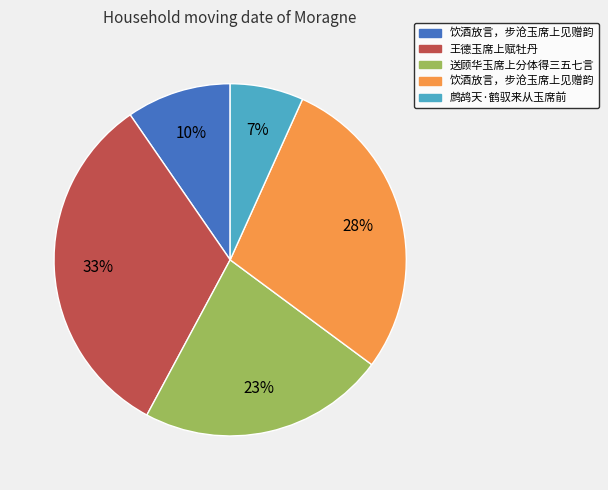

How many segments does this pie chart have?

5